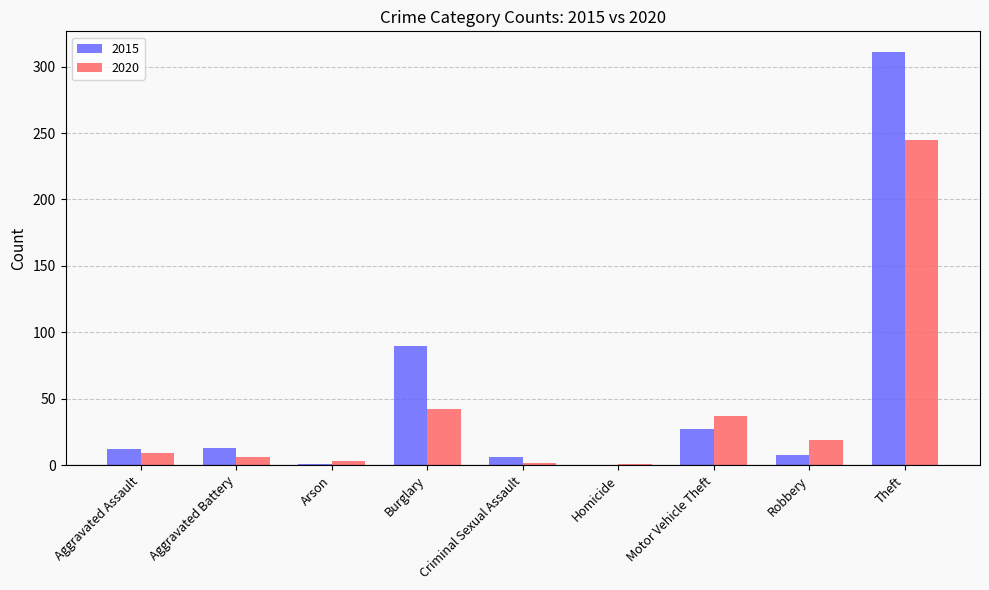

What are all the series names shown in the legend?

2015, 2020